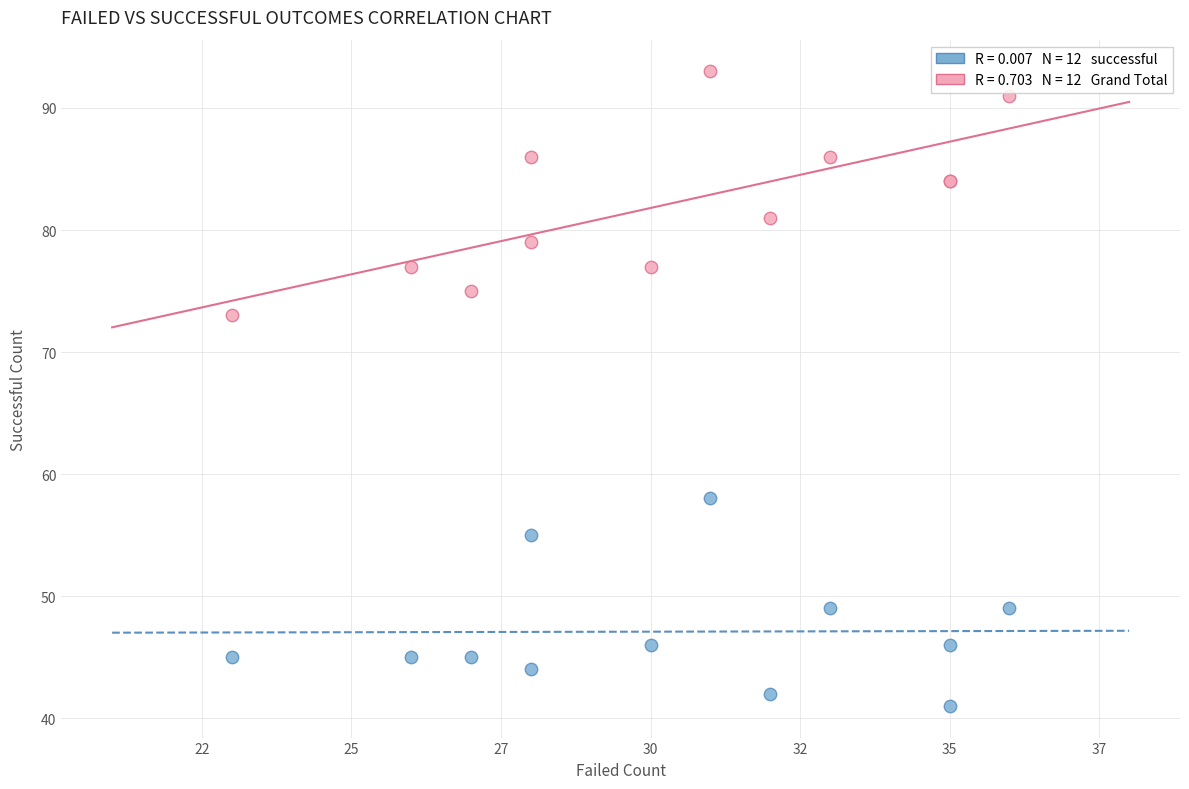

Across all series, what Y value is closest to 67?

73